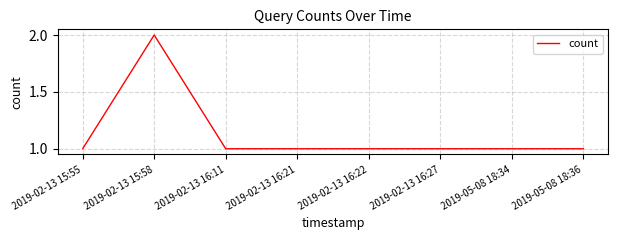

What position from the left is 2019-02-13 15:58?

2